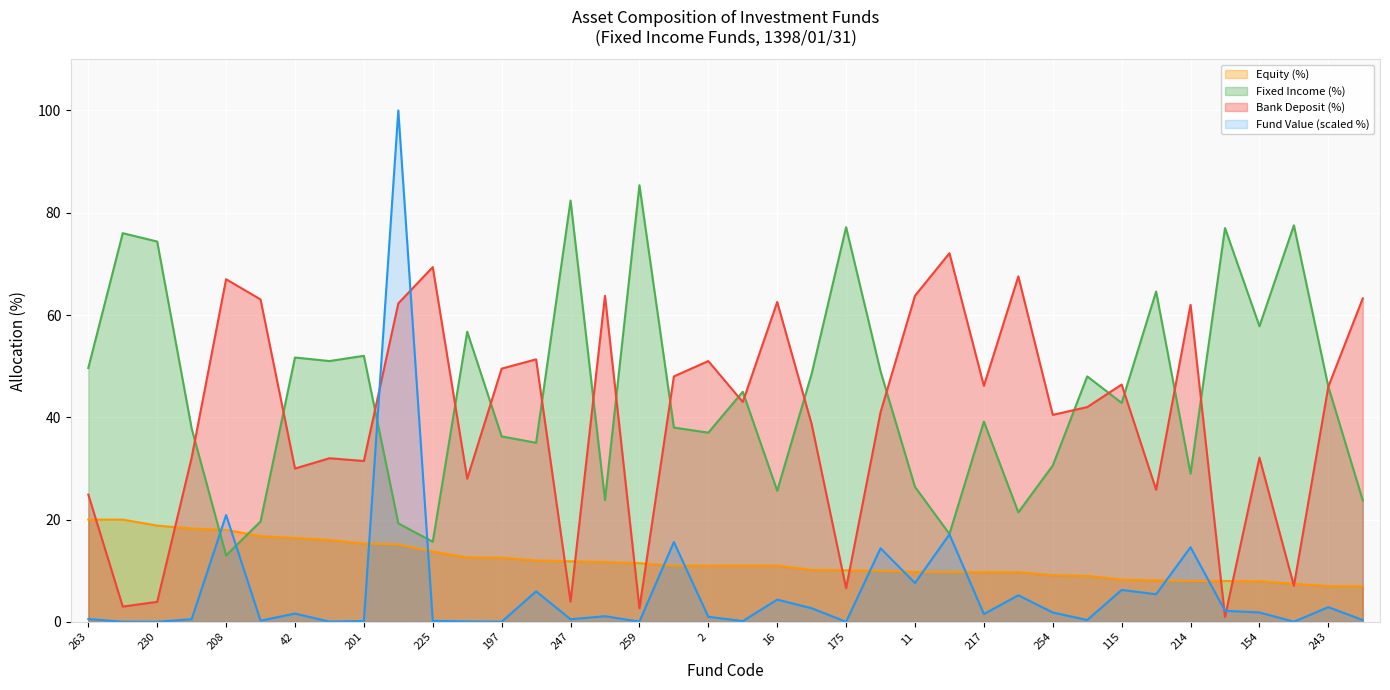

What is the difference between the maximum and minimum values in the Fixed Income (%) series?

72.4